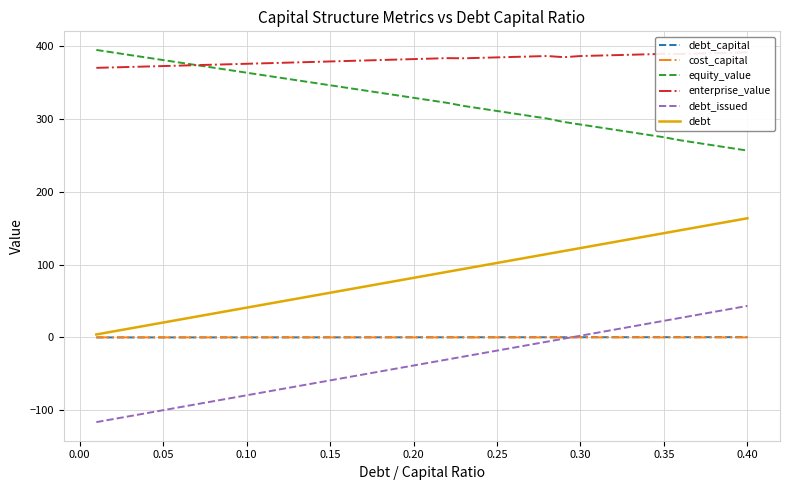

What is the value of the debt_capital point at the 10th from the left?

0.1